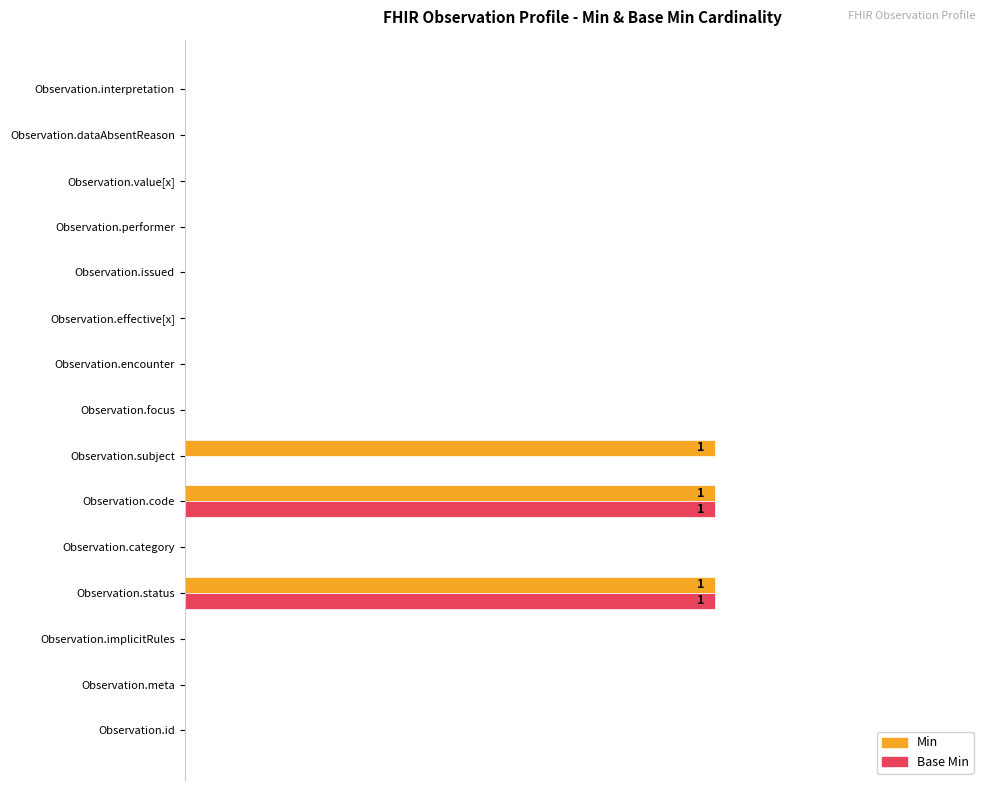

Reading left to right, list all the values displayed in this chart.

Min: 0	0	0	1	0	1	1	0	0	0	0	0	0	0	0
Base Min: 0	0	0	1	0	1	0	0	0	0	0	0	0	0	0